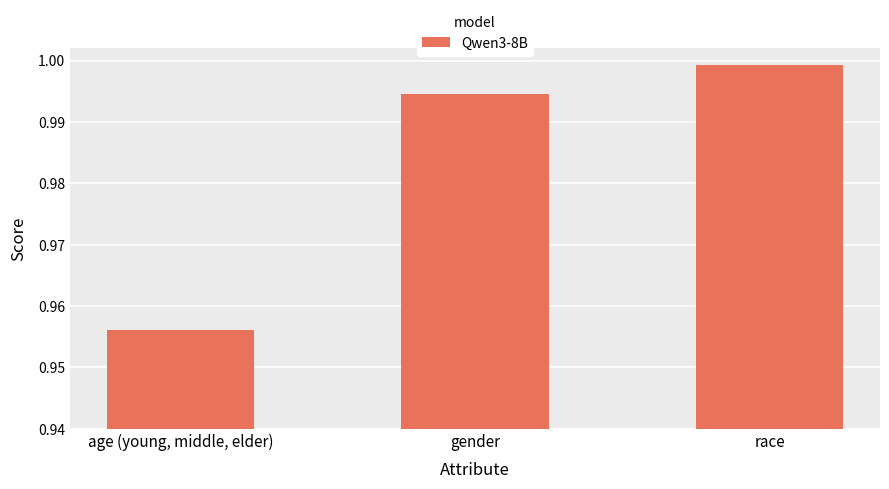

Does the chart contain any negative values?

No